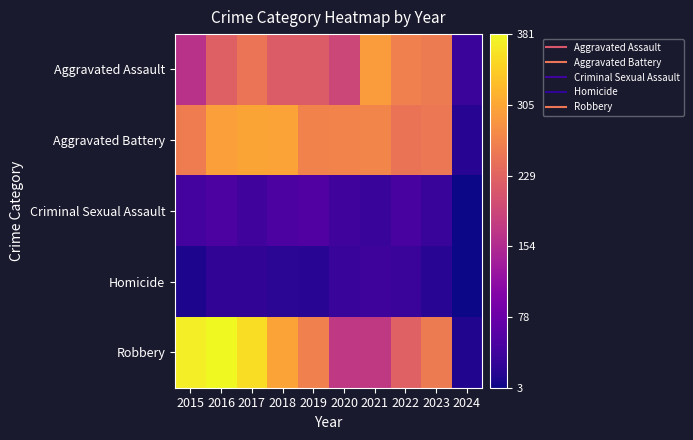

What is the spread (max minus min) of values at 2015?

359